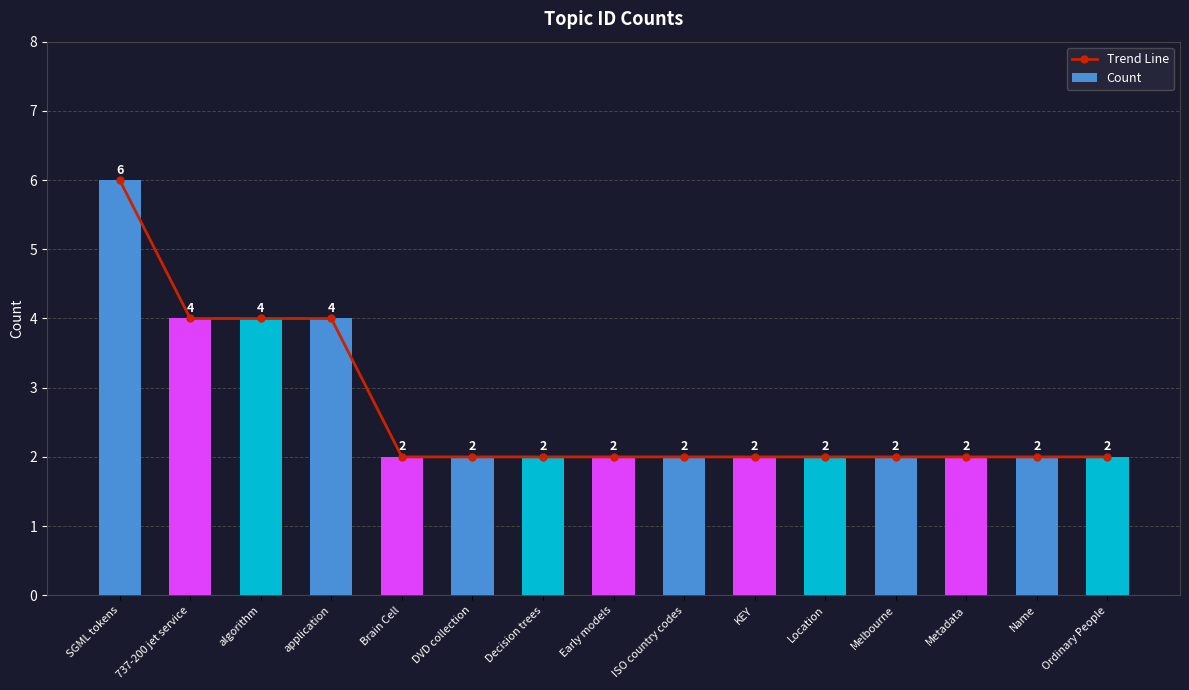

What is the average value of the Trend Line series?

3